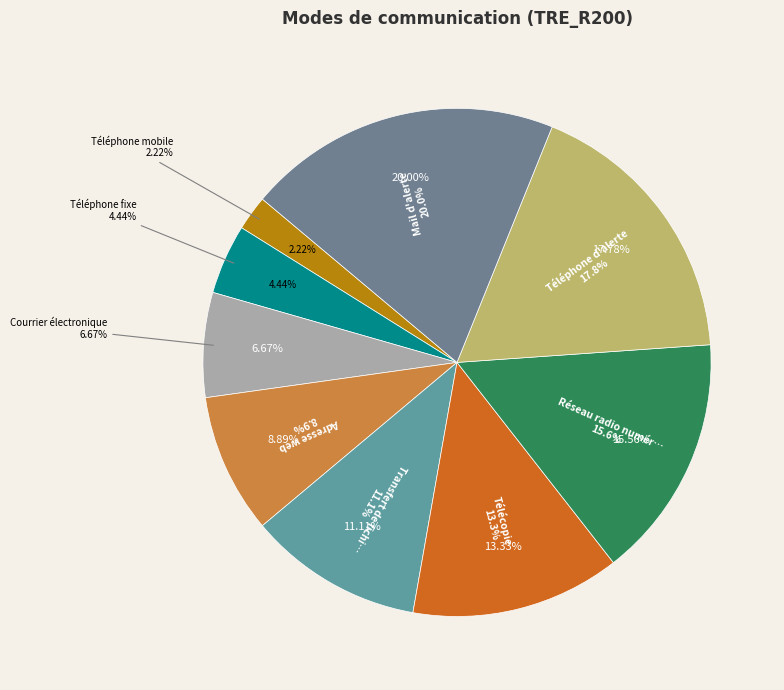

True or false: Téléphone fixe accounts for 1% of the total.

False